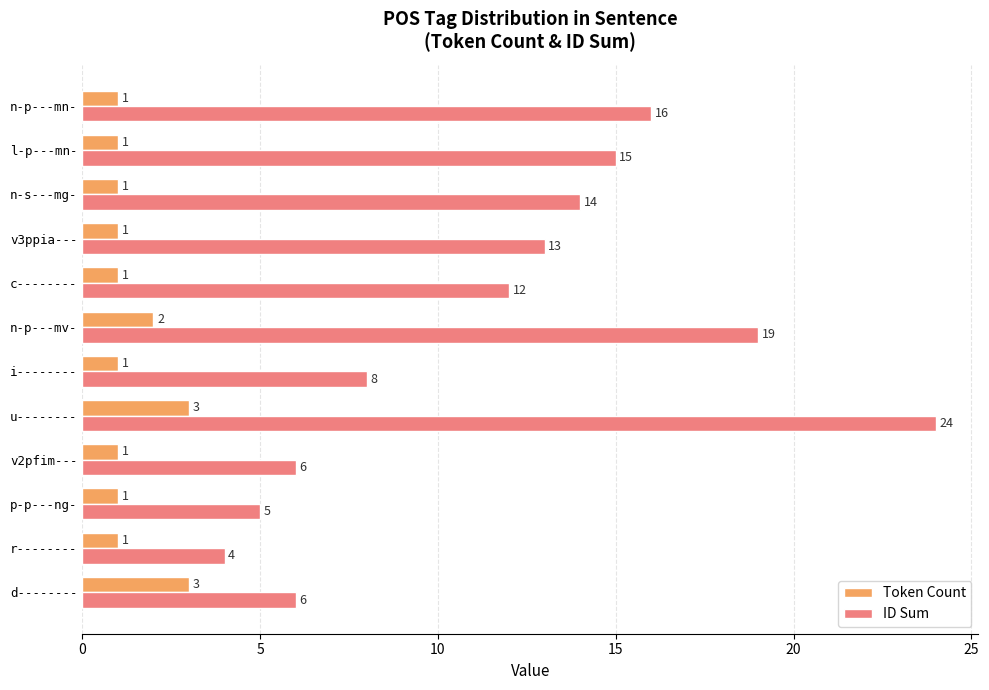

Is the value of Token Count at n-p---mn- greater than the value of ID Sum at p-p---ng-?

No